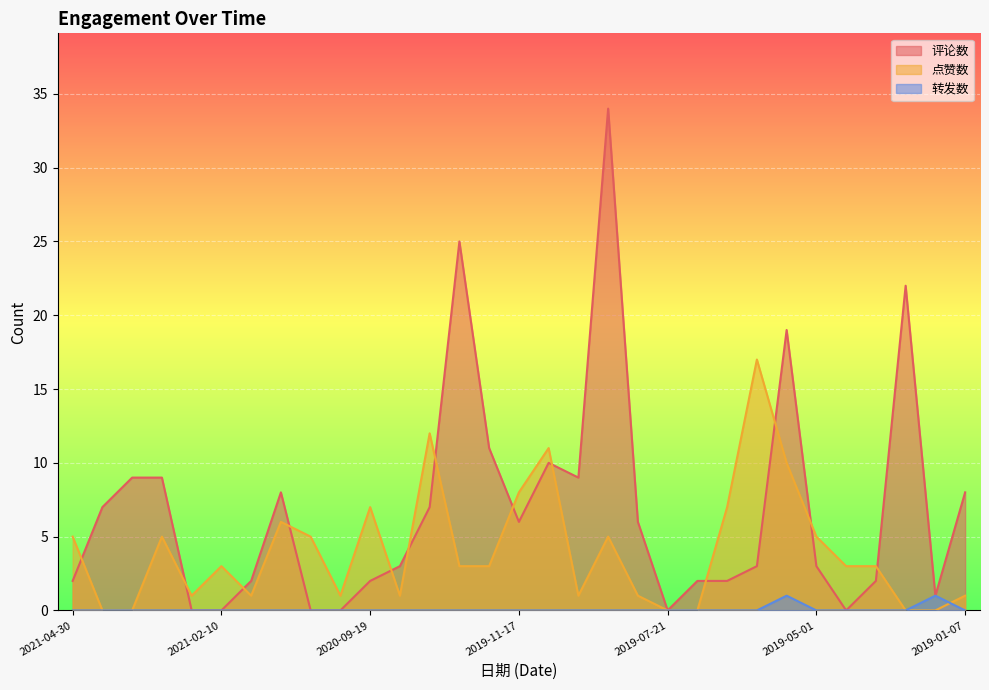

True or false: 评论数 has a value of 20 at 2021-03-11.

False